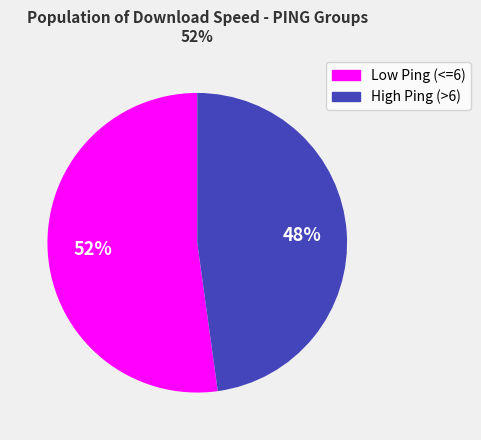

Which category accounts for the majority?

Low Ping (<=6)